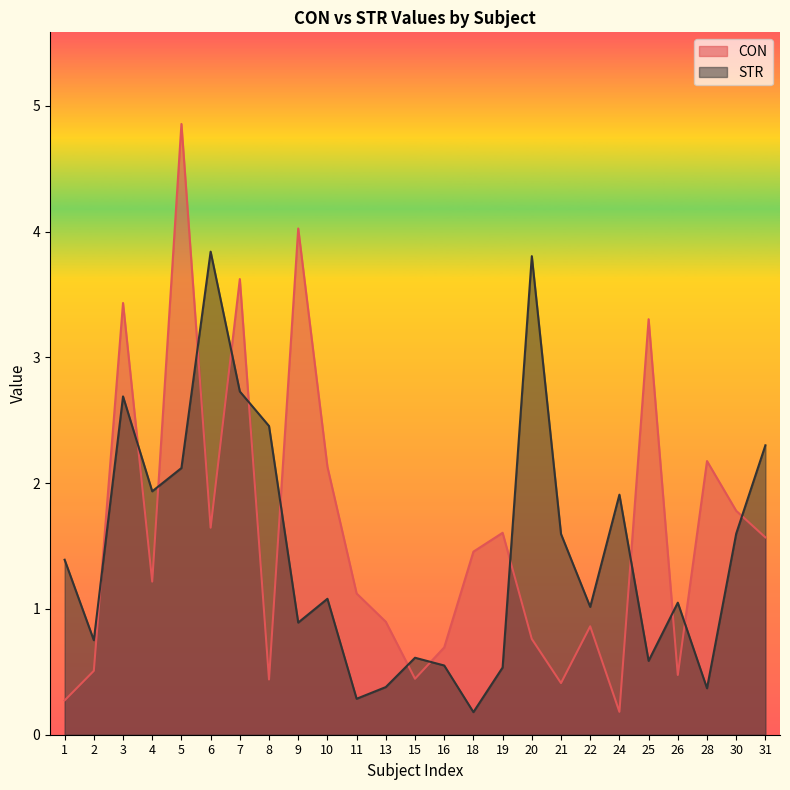

At how many categories does at least one series exceed 1?

21